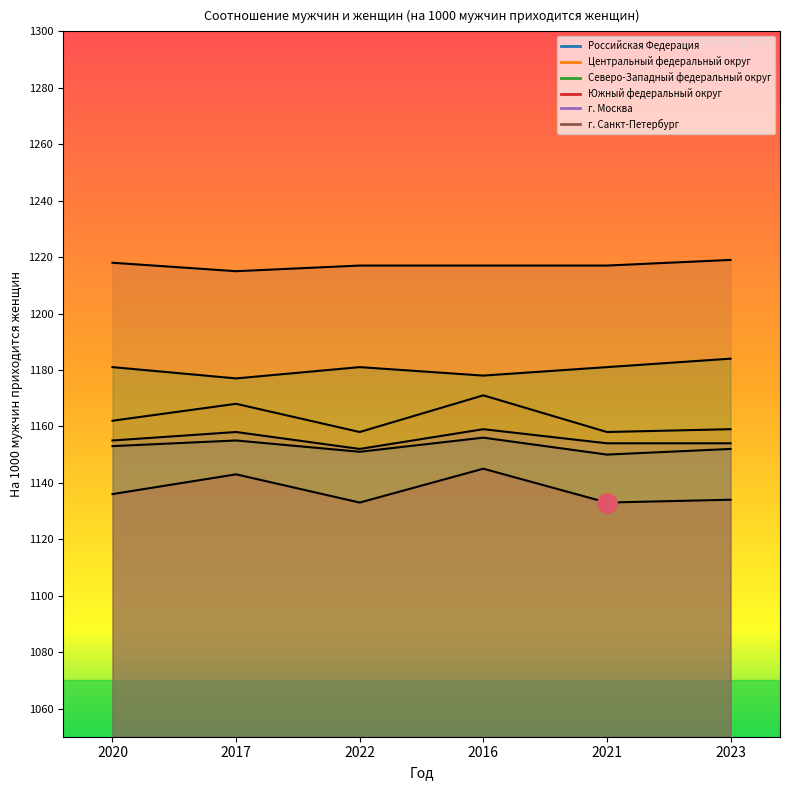

Count the number of data series in this chart.

6